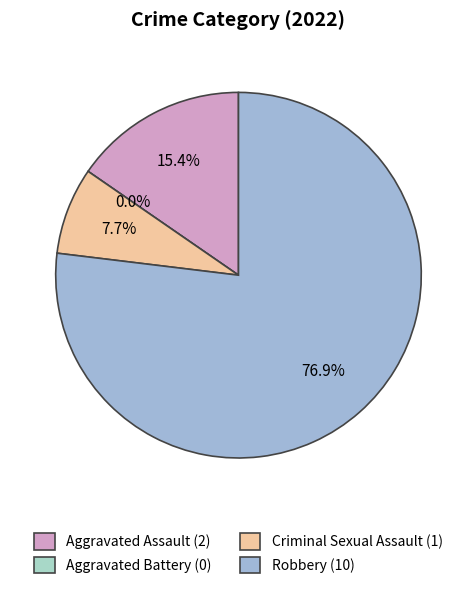

To the nearest percent, what is the difference between the Criminal Sexual Assault and Robbery slice percentages?

69%